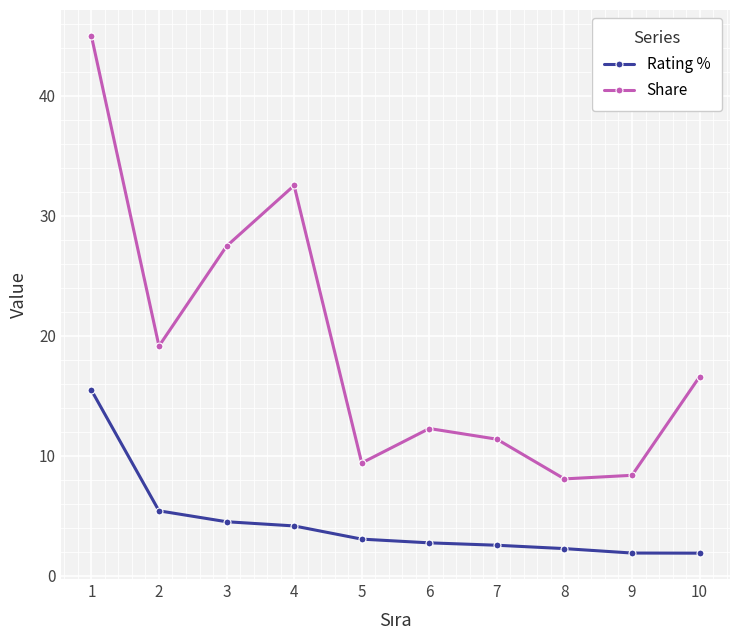

At which category does Share reach its first local valley?

2